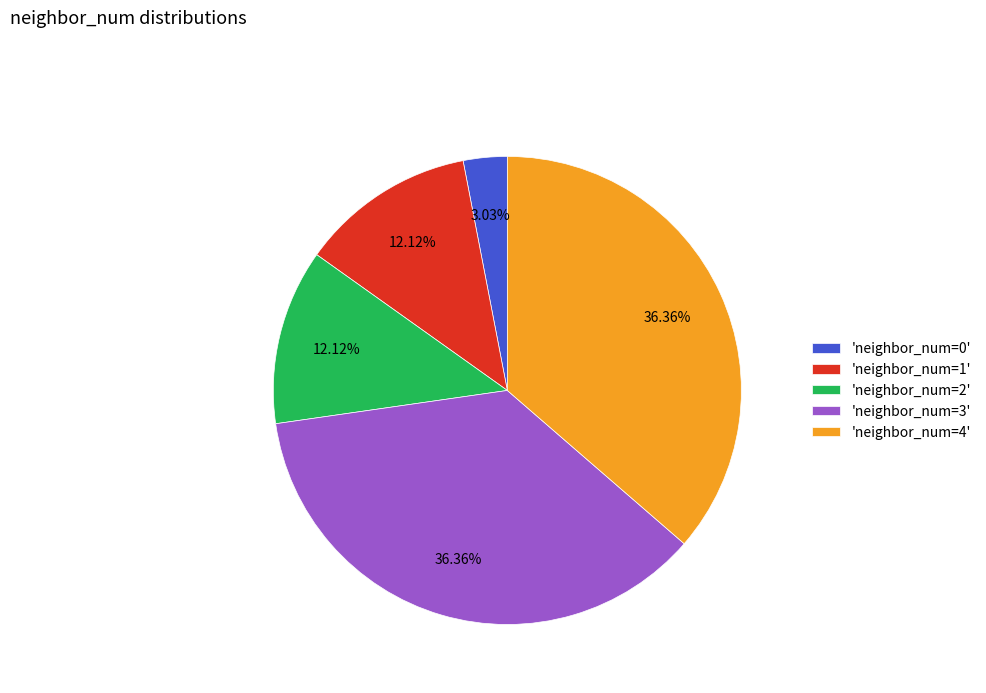

Approximately how many times larger is the value at 'neighbor_num=3' compared to 'neighbor_num=4'?

1.0